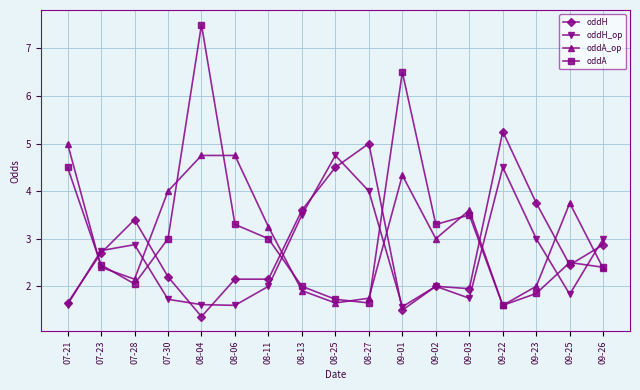

What is the difference between the maximum and minimum values in the oddH_op series?

3.2